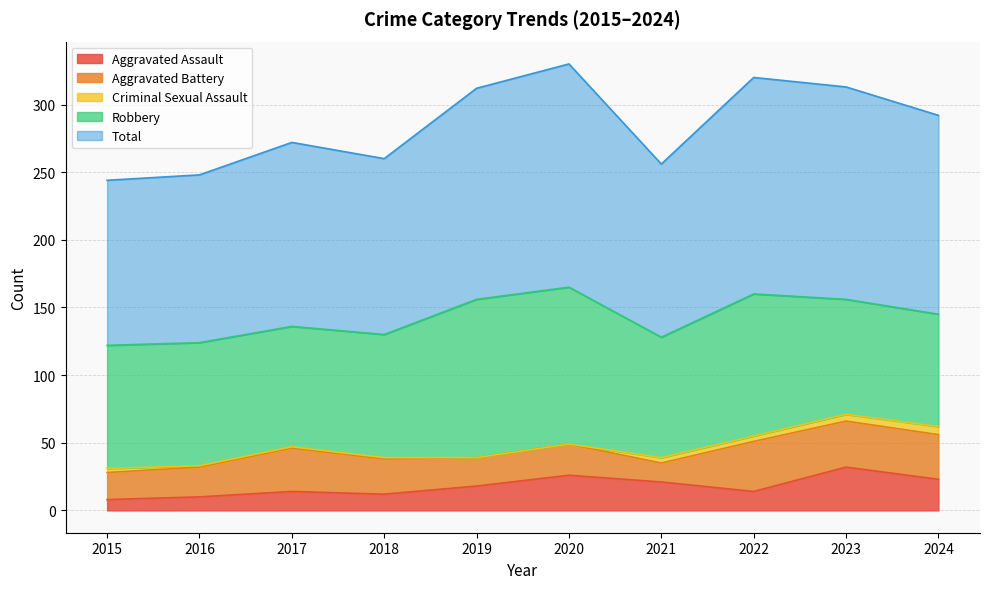

Between 2021 and 2020, which is larger?

2020